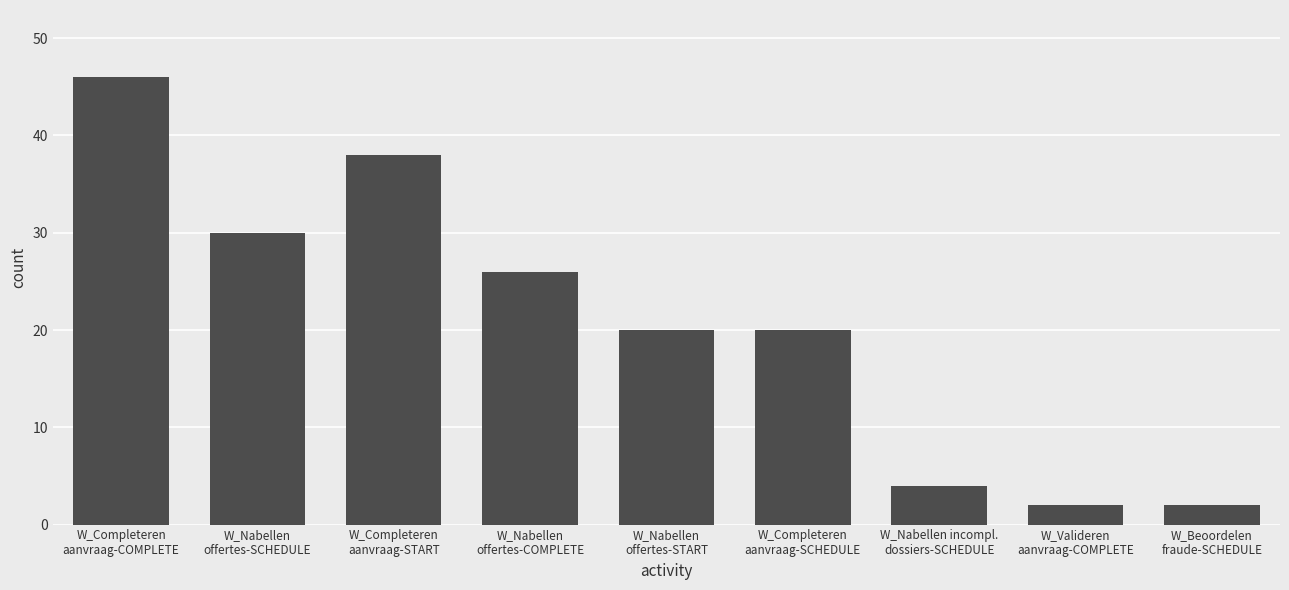

Where is the data nearest to the value 24?

W_Nabellen
offertes-COMPLETE